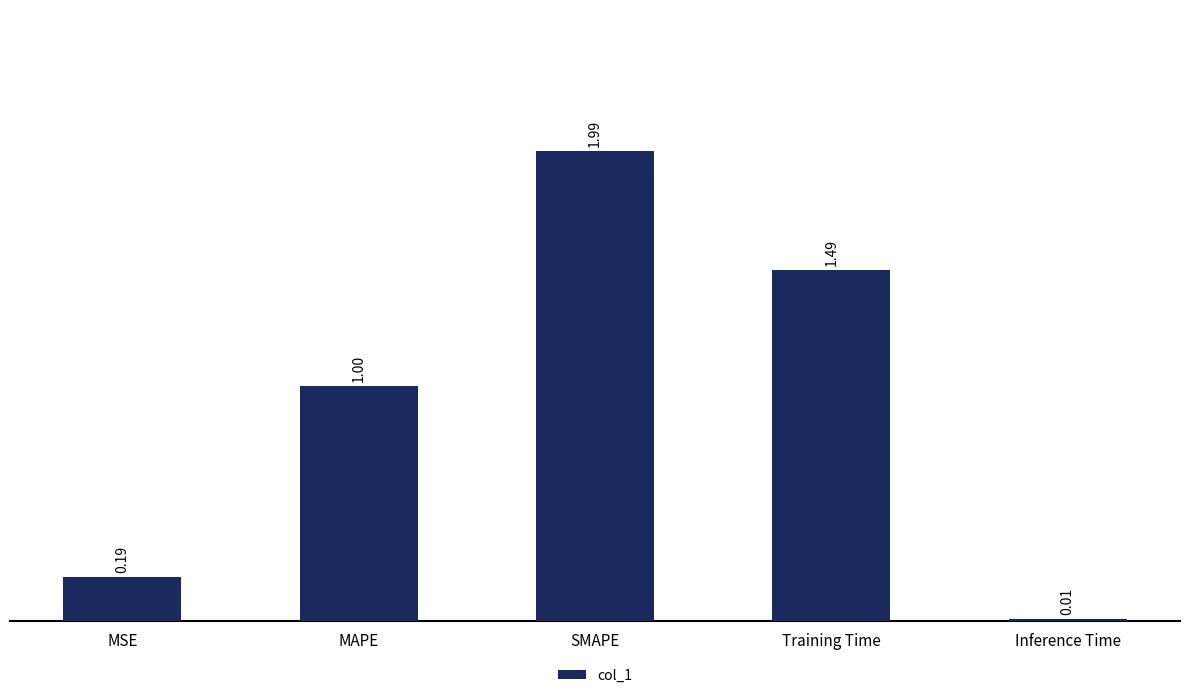

Is it true that the value at MAPE is 0.6?

False